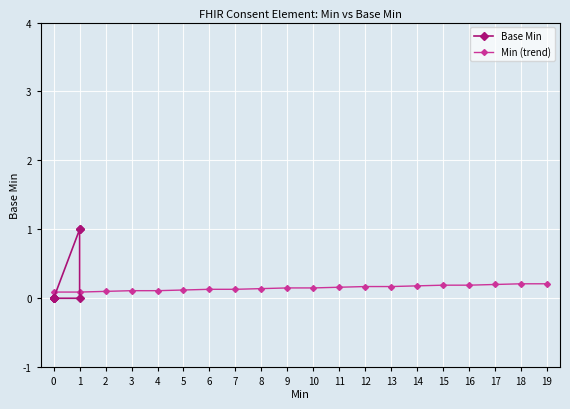

True or false: Min (trend) has a value of 0.1 at 6.

True